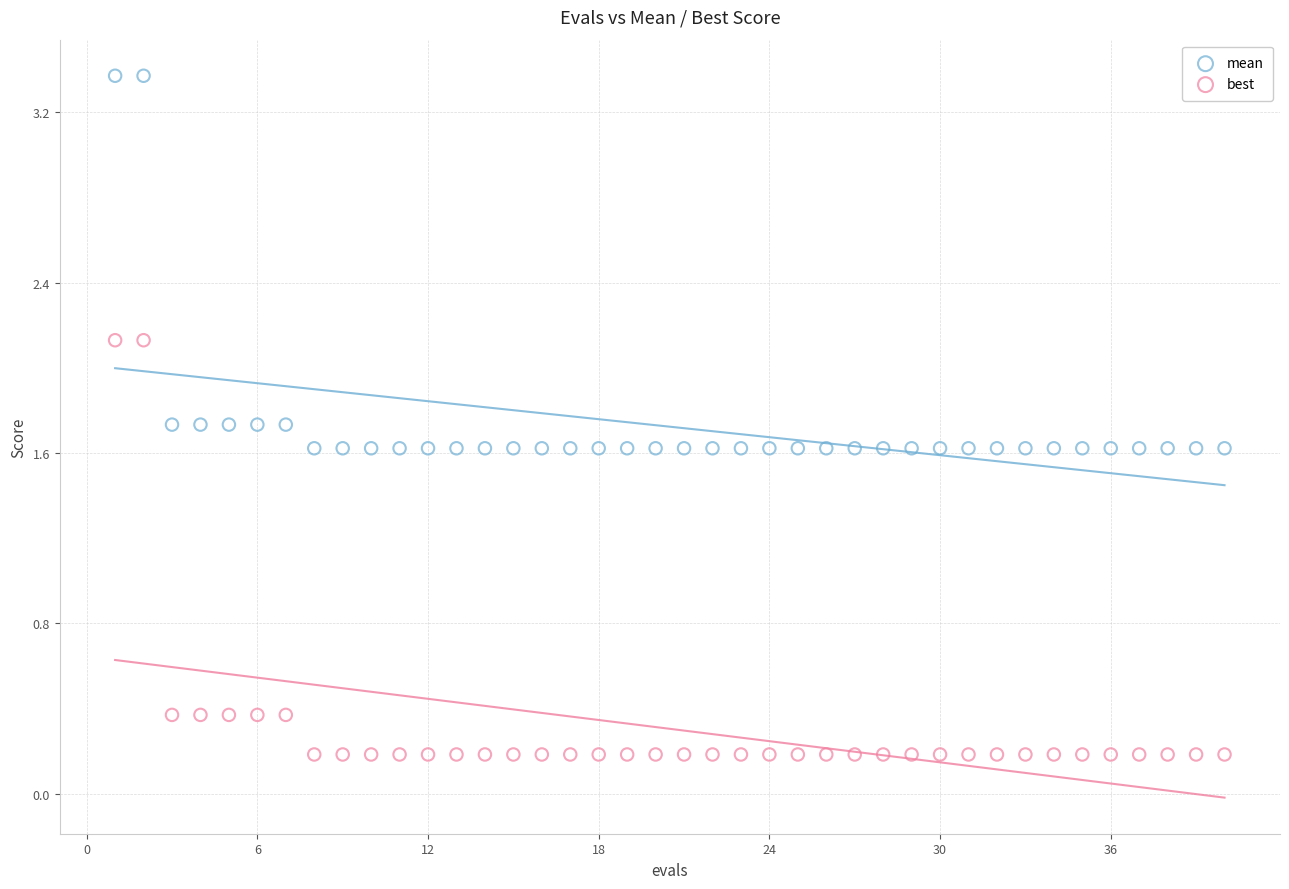

Which series reaches the maximum Y coordinate?

mean